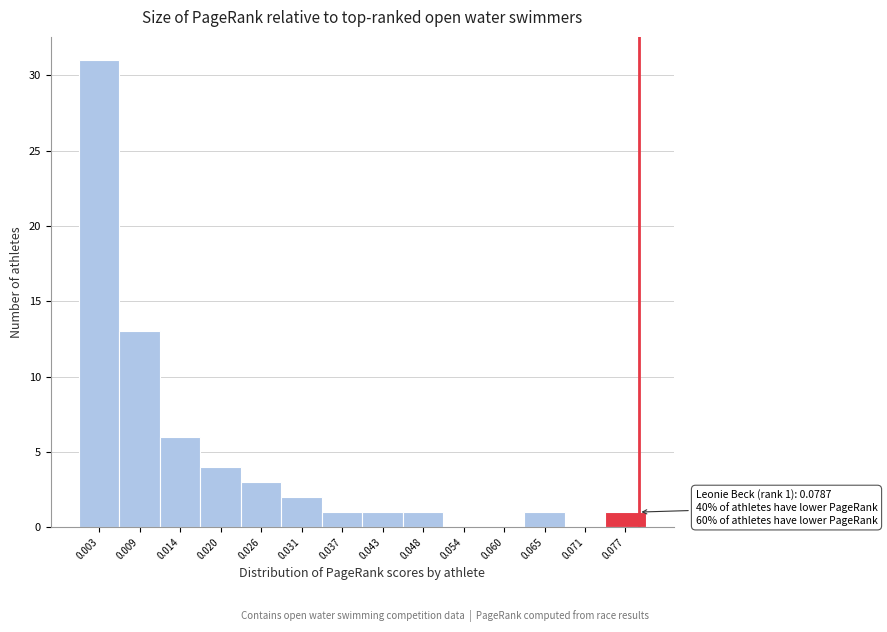

Which range on the x-axis has the tallest bar?

0.000 to 0.006